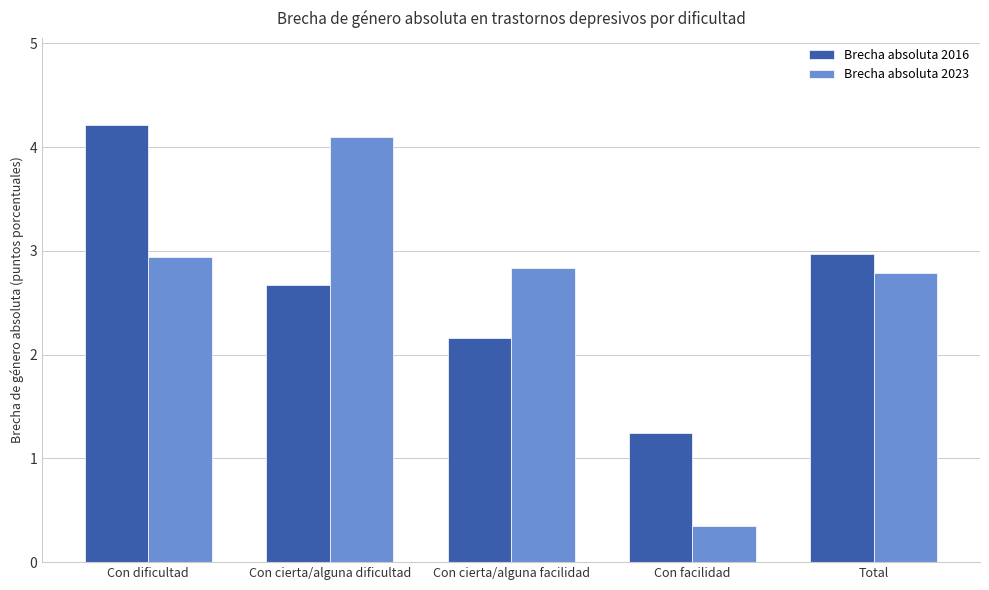

The Brecha absoluta 2023 series shows 0.1 at Con facilidad. True or false?

False